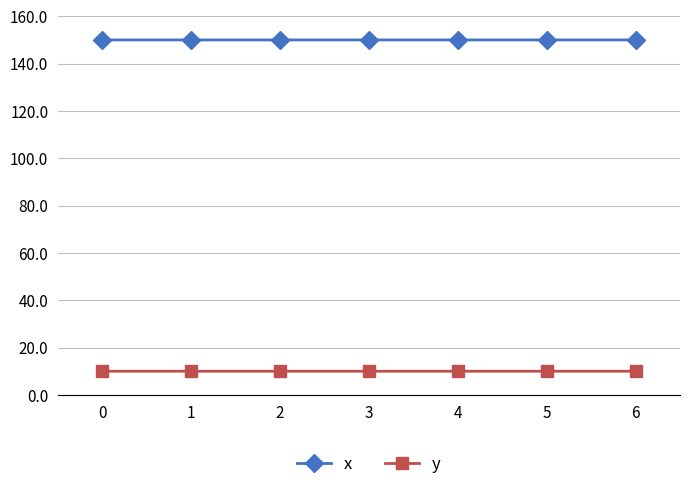

What is the maximum value shown in the chart?

150.0